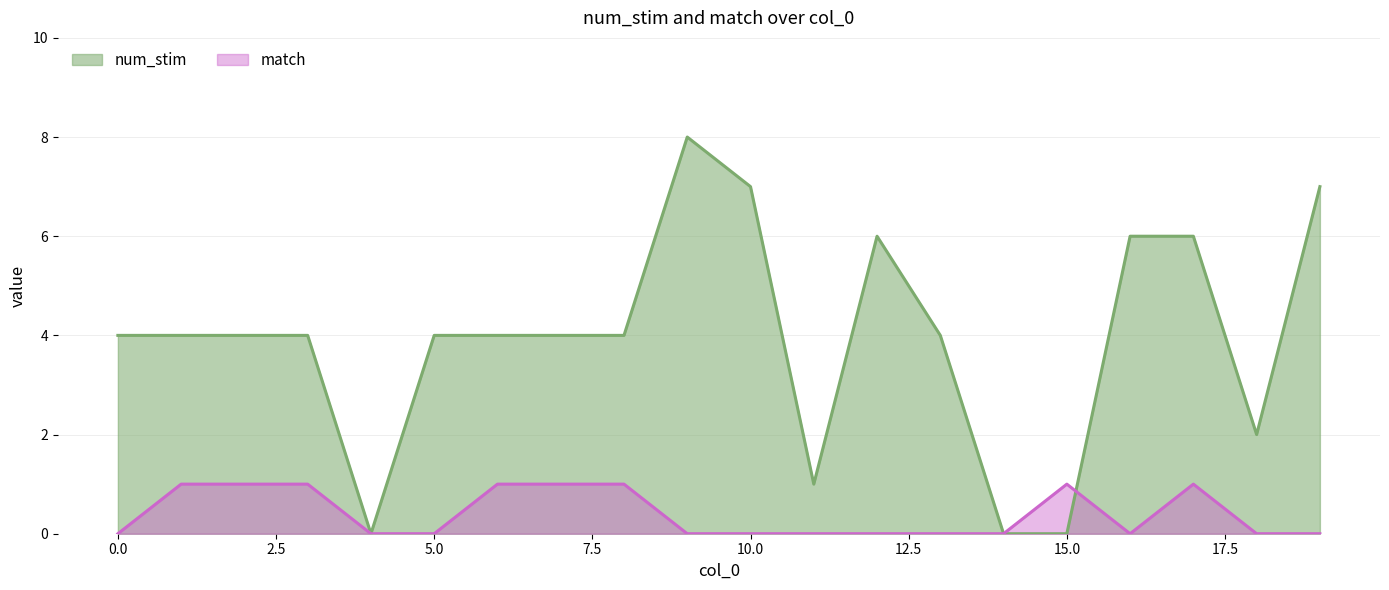

Count the num_stim values in the range 4 to 6.

12